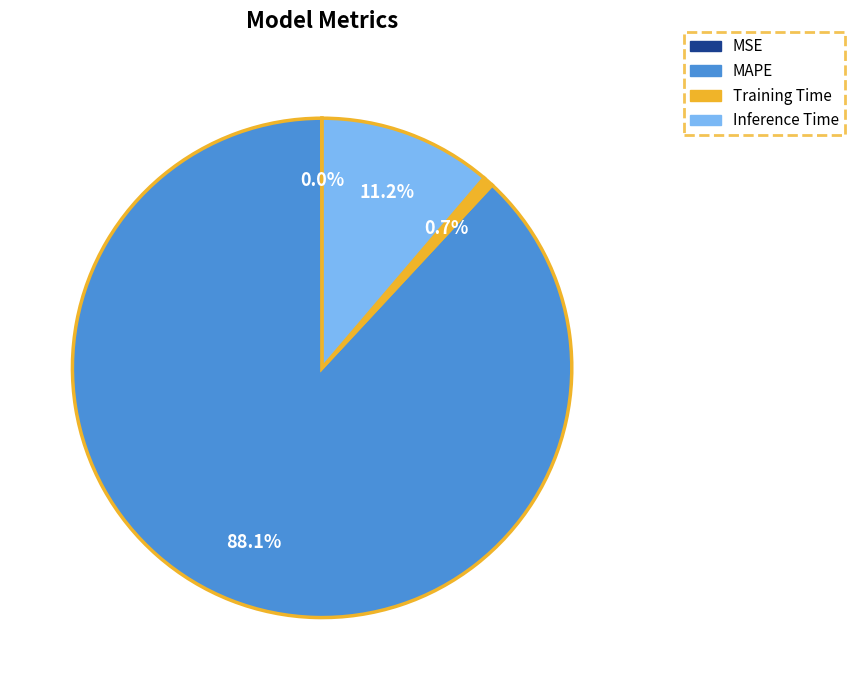

What is the majority slice?

MAPE